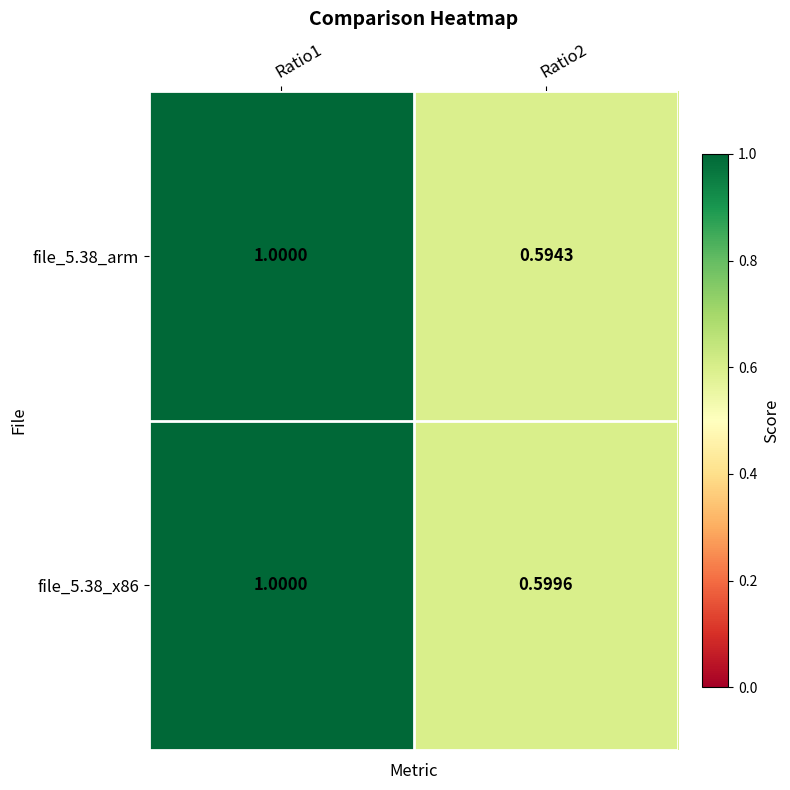

At how many categories does at least one series exceed 0?

2